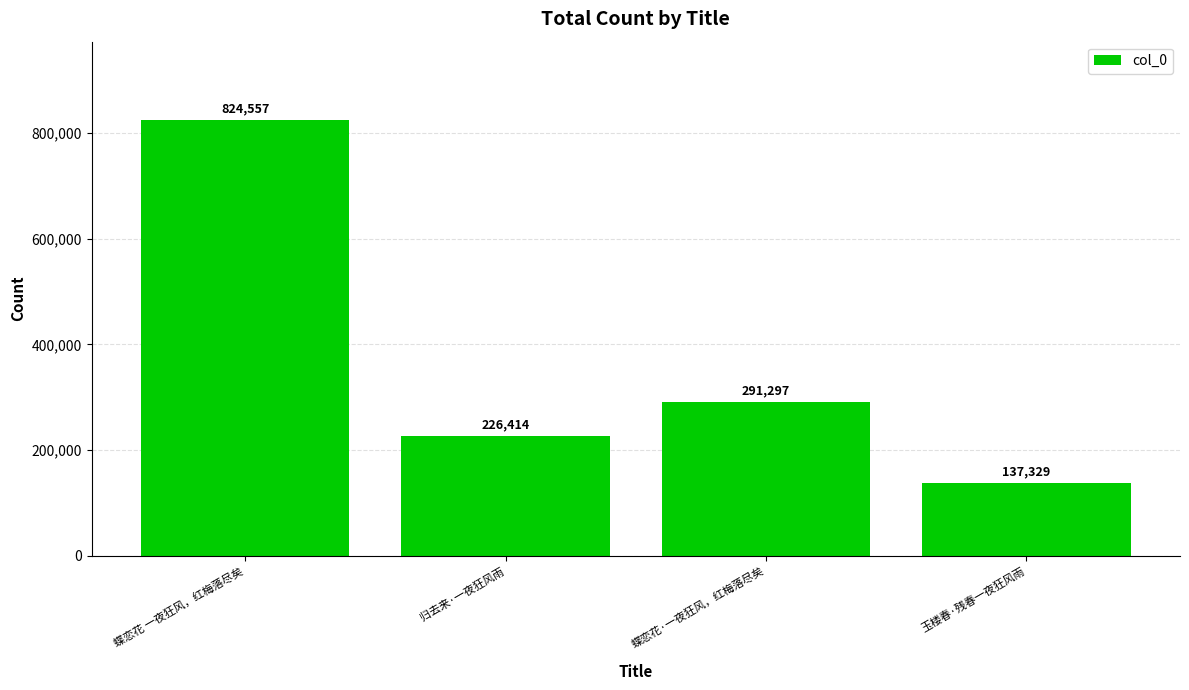

Between 蝶恋花 一夜狂风，红梅落尽矣 and 蝶恋花·一夜狂风，红梅落尽矣, which is larger?

蝶恋花 一夜狂风，红梅落尽矣